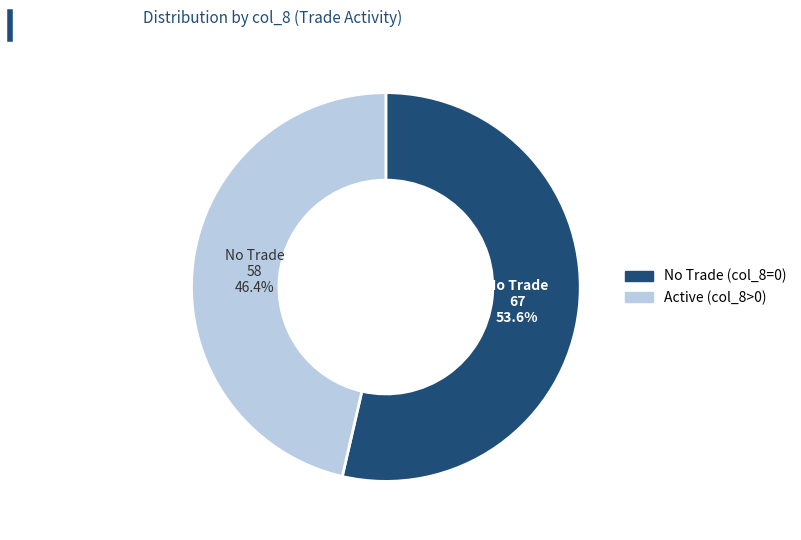

Does any single category account for the majority?

Yes